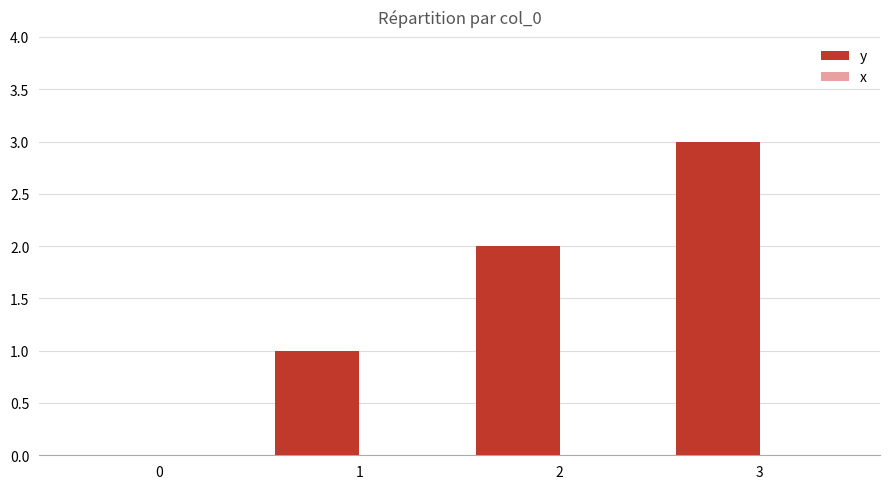

Between 3 and 1, which is larger?

3